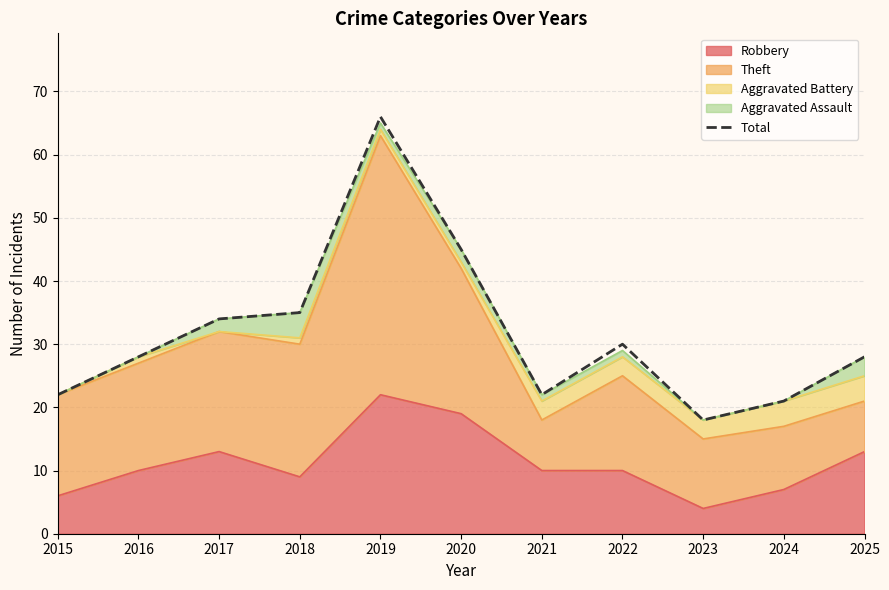

What is the smallest value displayed?

18